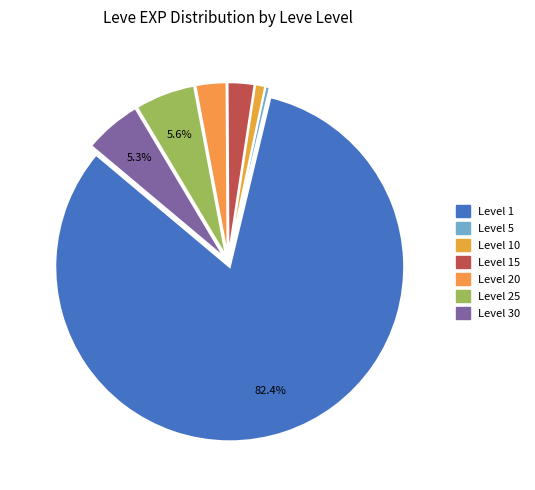

How many slices are in this pie chart?

7